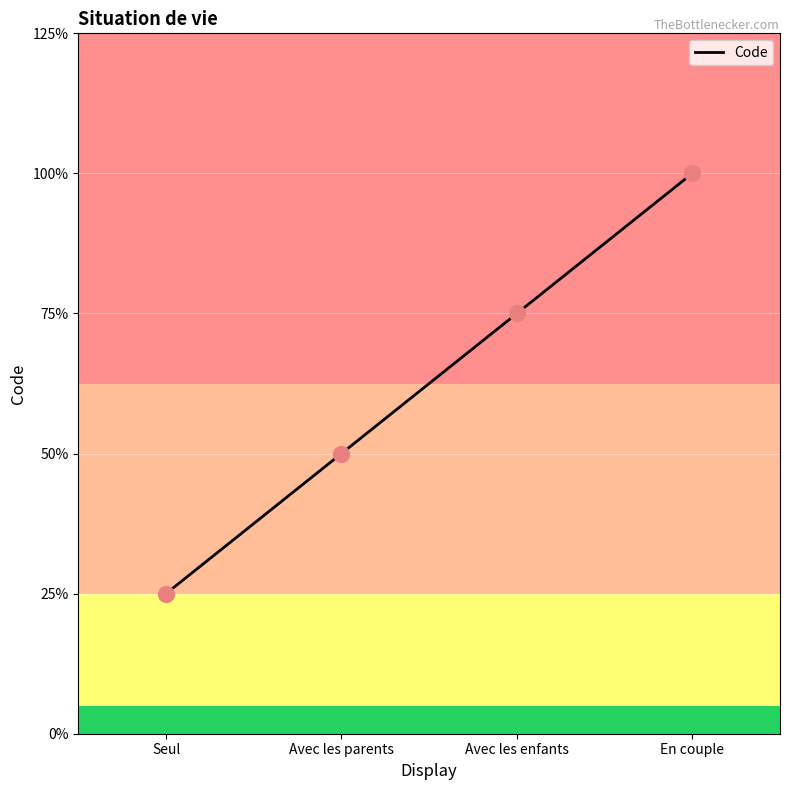

Which has a higher value, Avec les enfants or En couple?

En couple